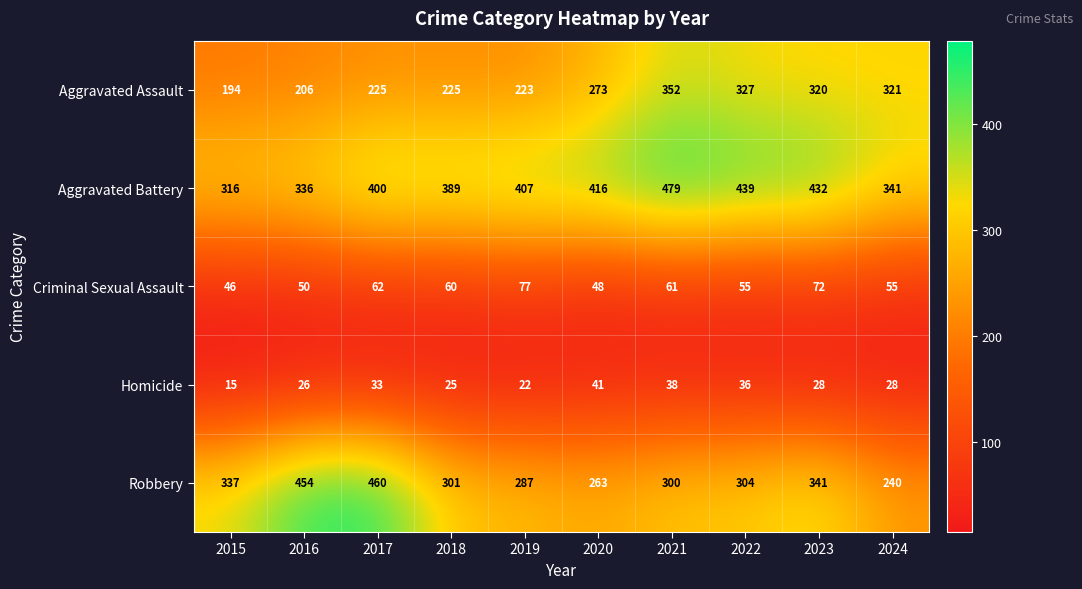

The value of Homicide at 2016 is 45. True or false?

False